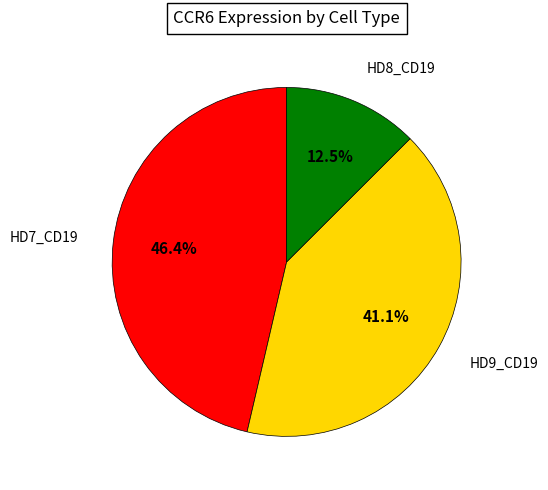

Is there any slice that represents more than half of the pie?

No